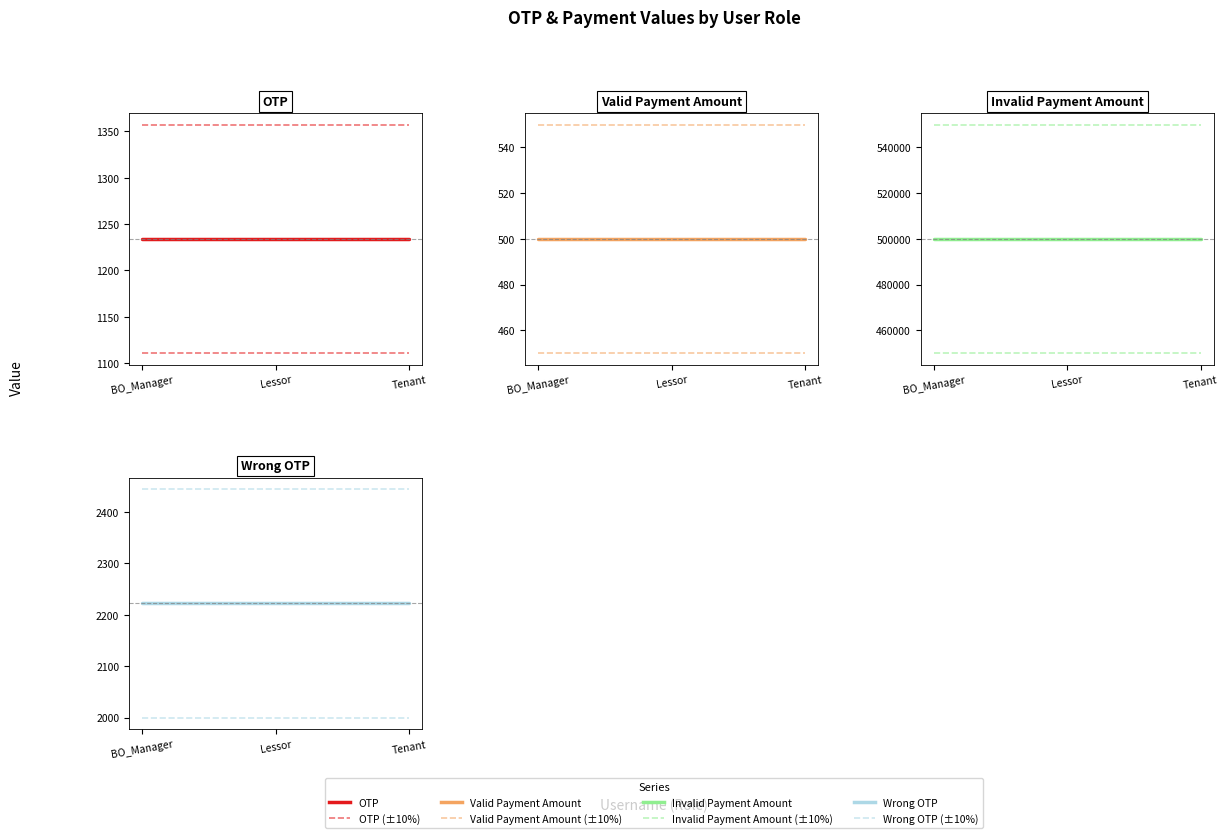

How many lines are shown in the chart?

4